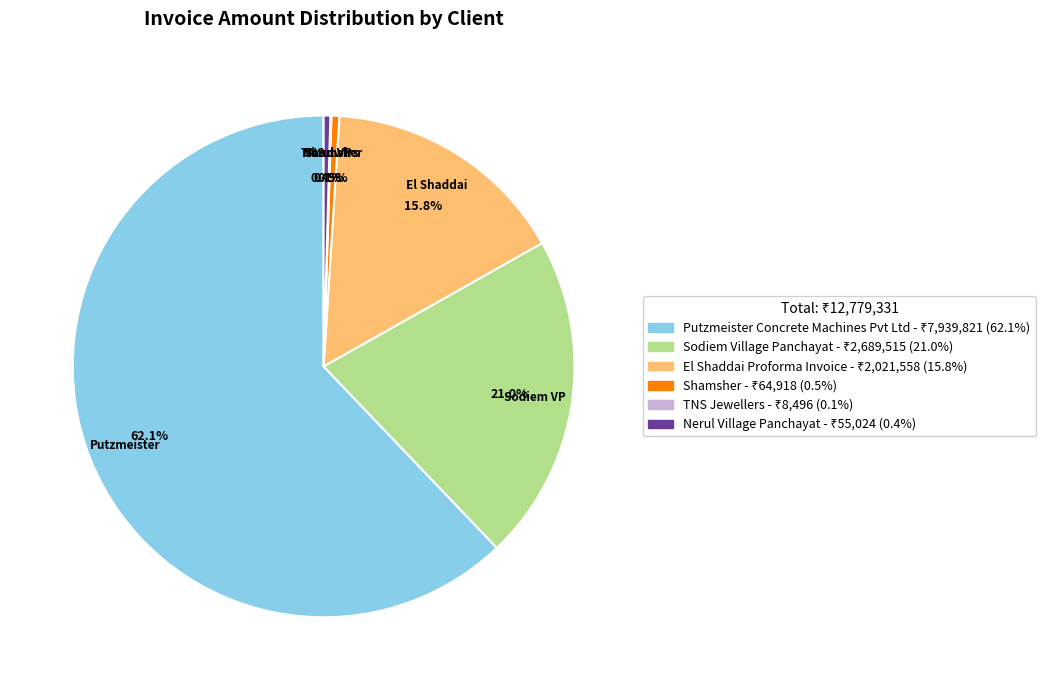

Approximately how many times larger is the value at Sodiem Village Panchayat compared to Putzmeister Concrete Machines Pvt Ltd?

0.3